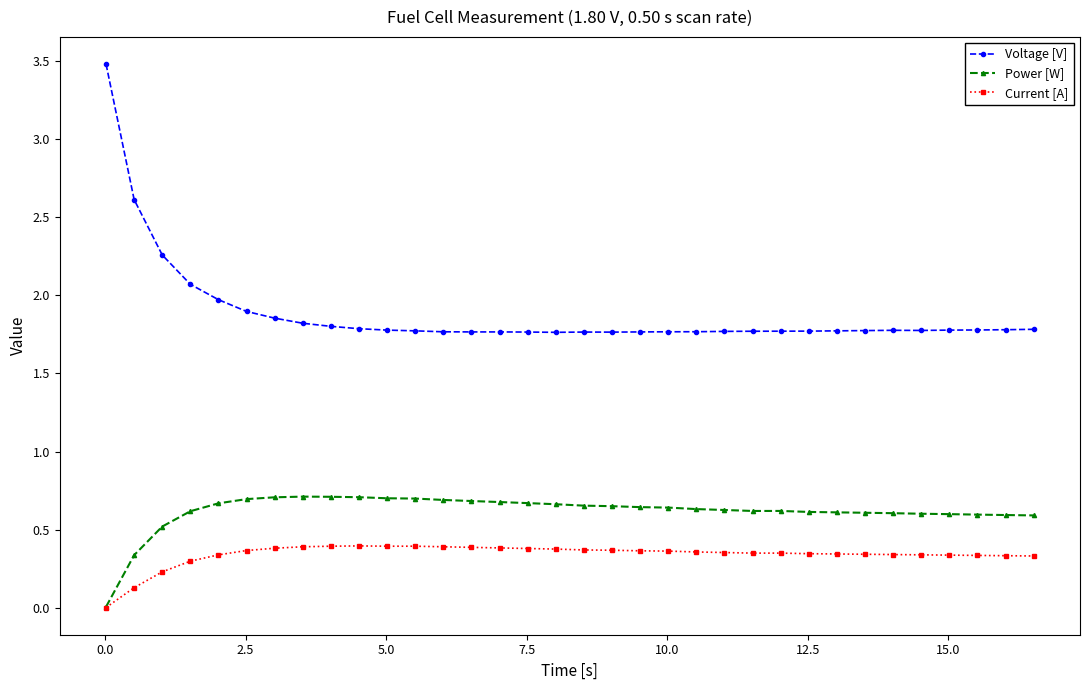

Rank the series by their maximum value, from lowest to highest.

Current [A], Power [W], Voltage [V]